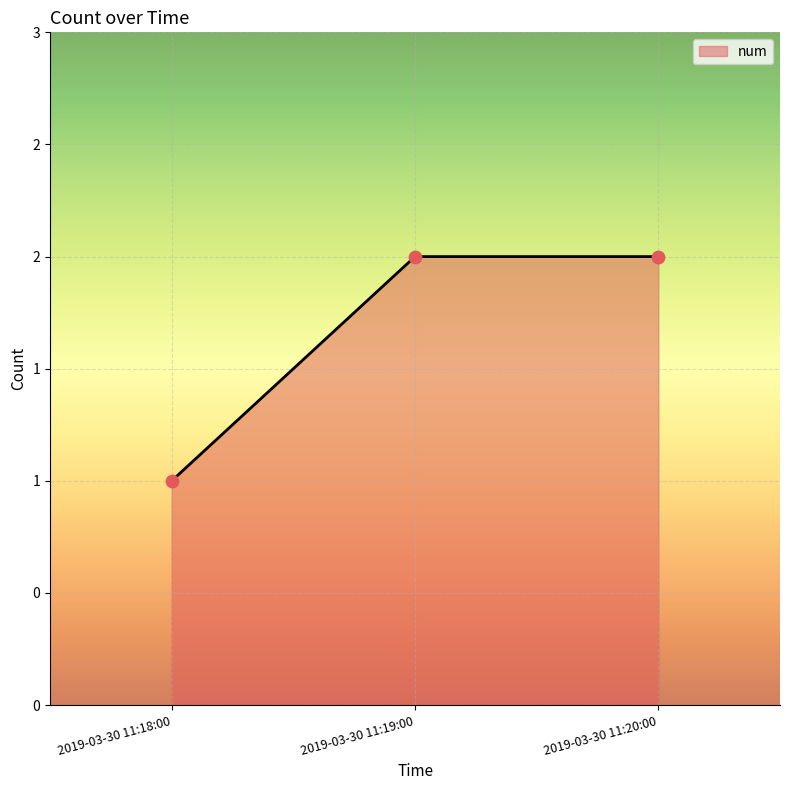

What is the change in value from 2019-03-30 11:18:00 to 2019-03-30 11:20:00?

+1